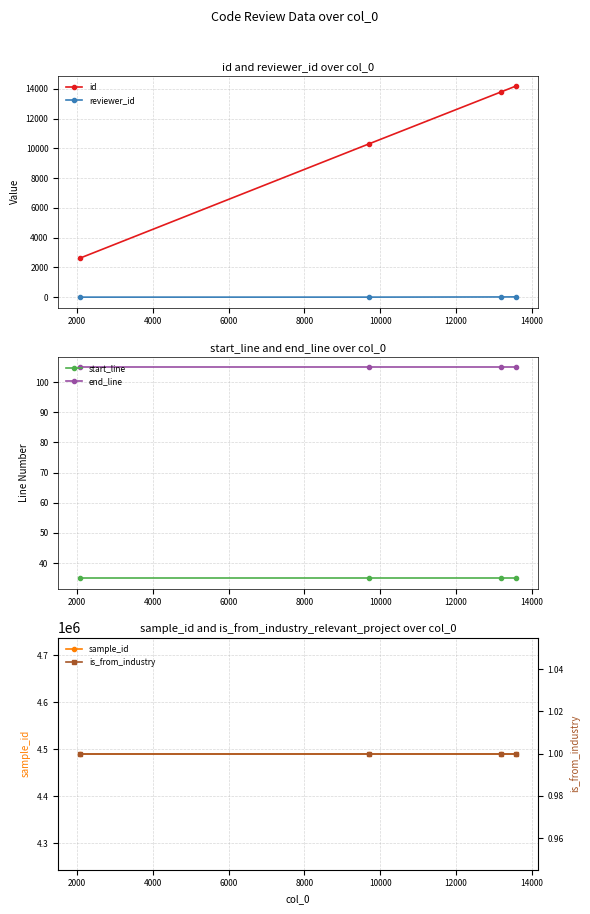

What is the value of the start_line point at the 3rd from the left?

35